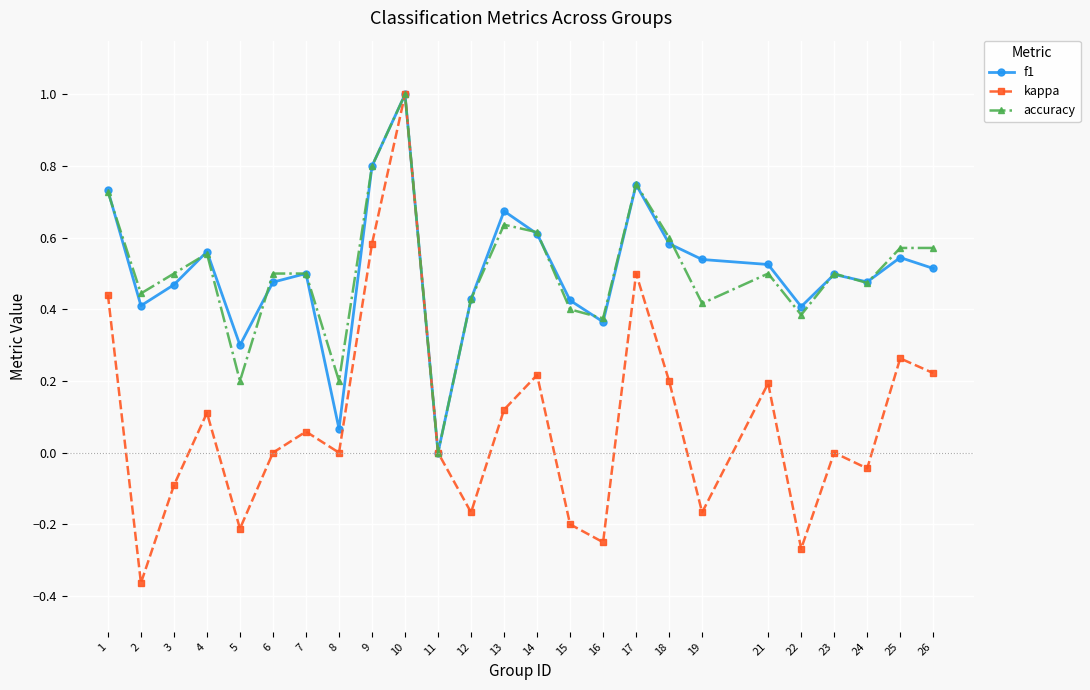

What is the sum of all accuracy values?

12.7